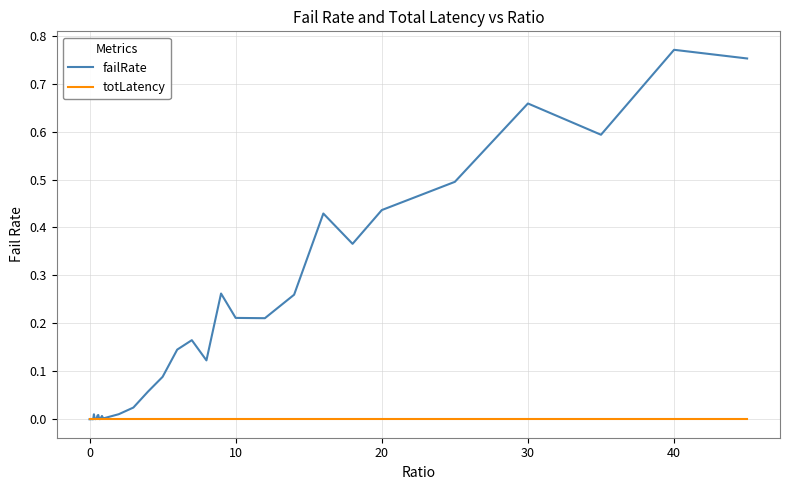

Which series has the largest total across all categories?

failRate